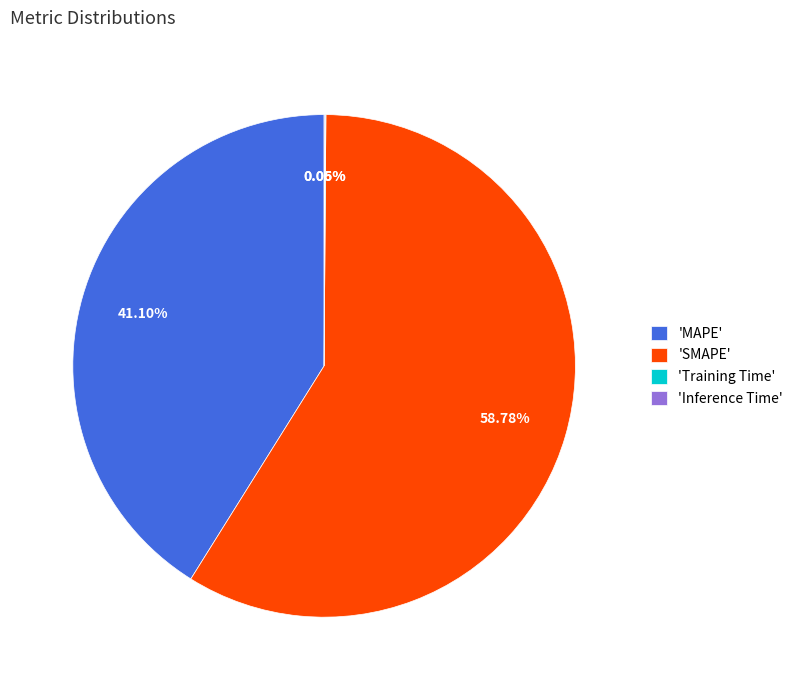

What is the largest slice in the pie chart?

'SMAPE'